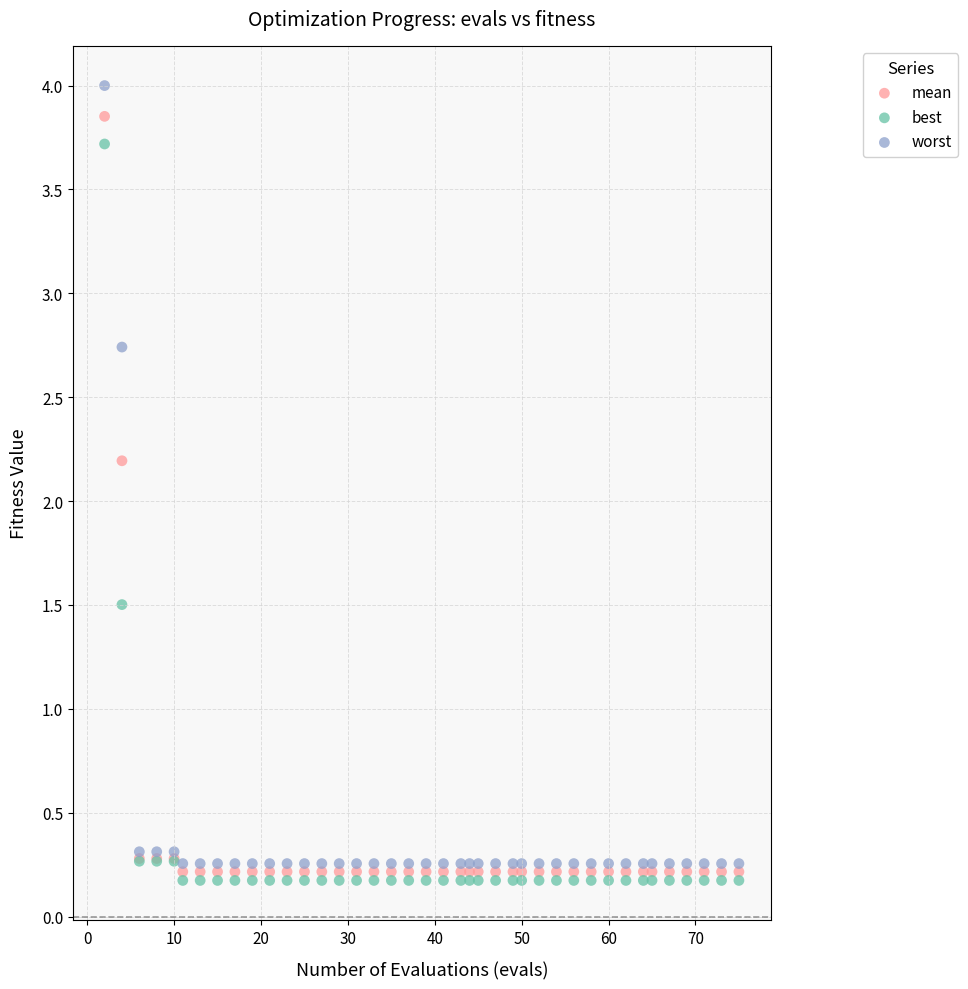

In the worst series, what Y value is closest to 2?

2.7